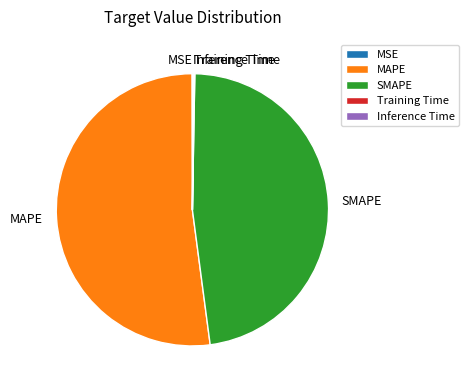

What is the majority slice?

MAPE